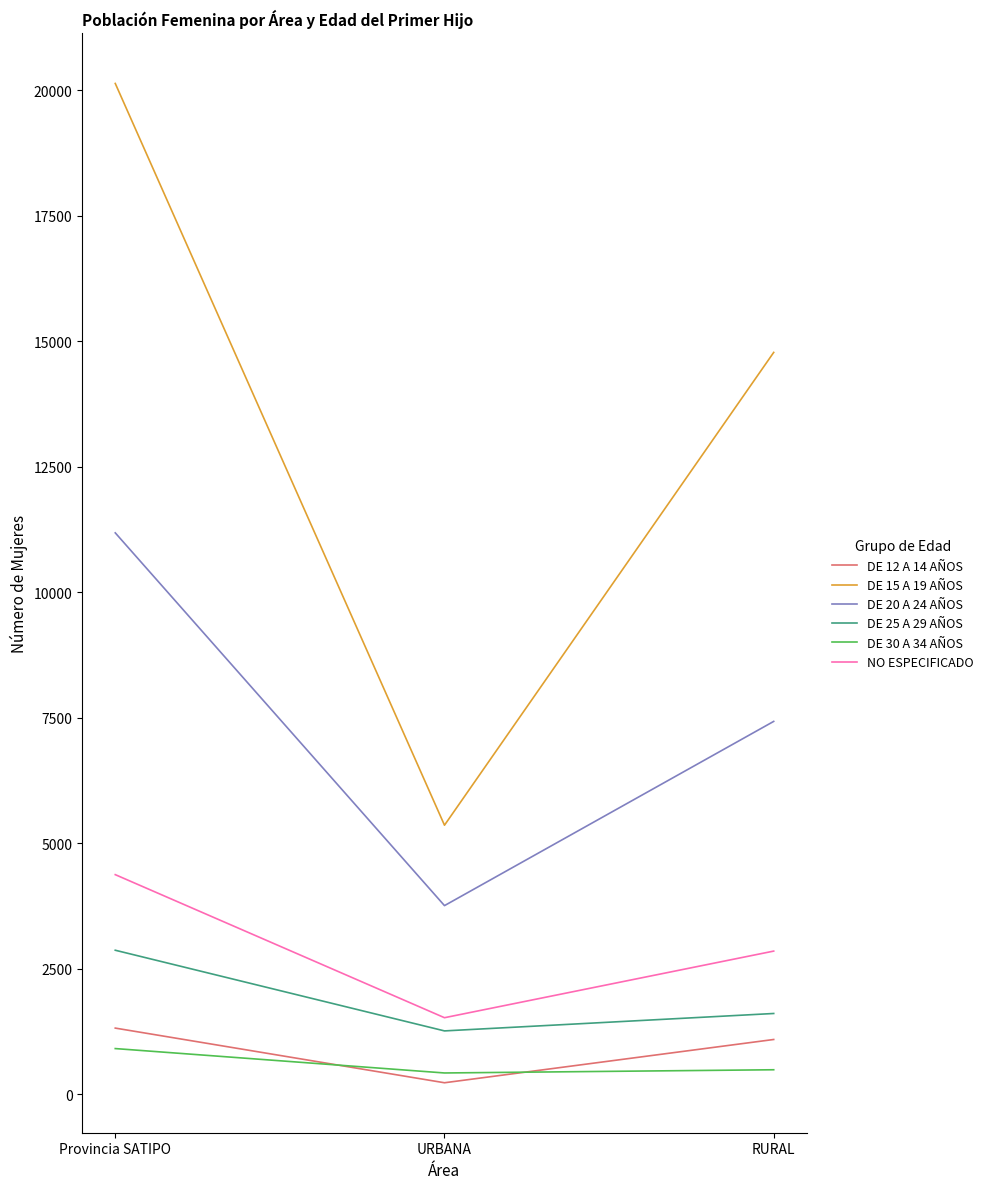

Where does the DE 20 A 24 AÑOS series first go above 7426?

Provincia SATIPO